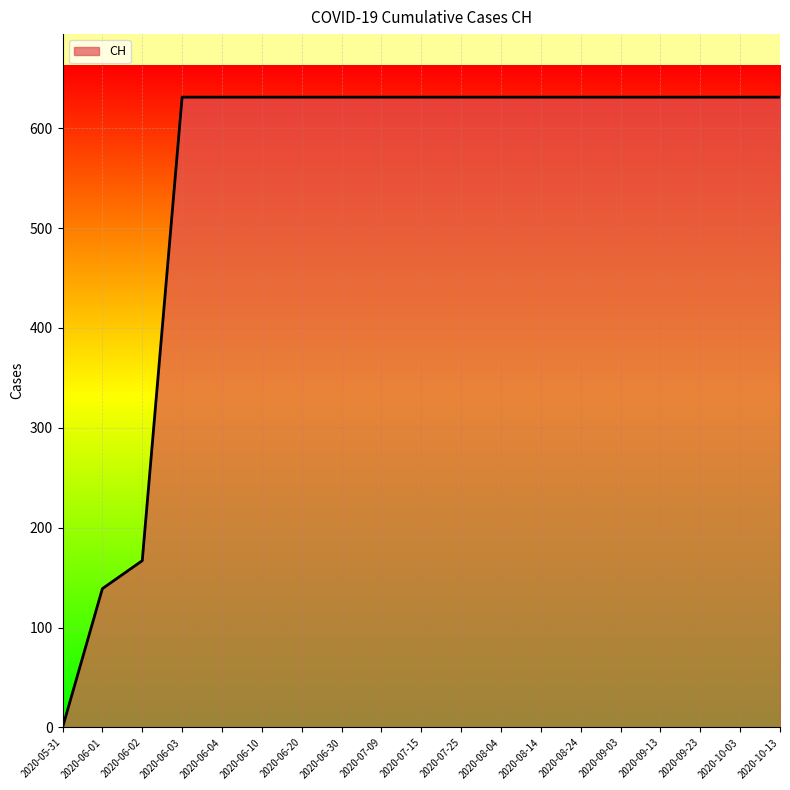

Between 2020-06-02 and 2020-06-20, which is larger?

2020-06-20